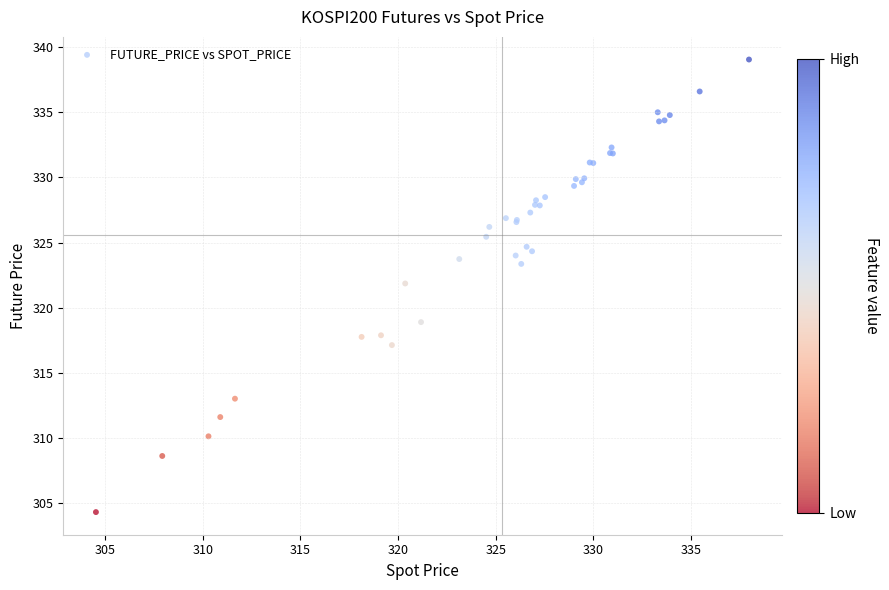

What Y value in the scatter plot is closest to 321?

321.9